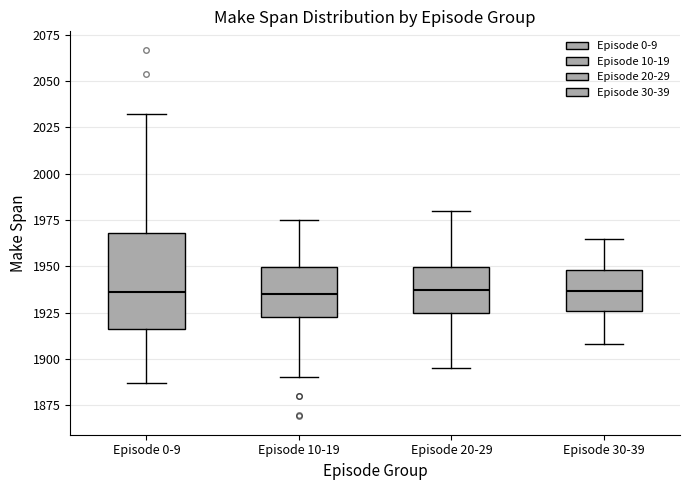

Reading left to right, read every box against the y-axis: the position of its median line, the range the box covers, and the ends of its whiskers. The values are not printed on the chart, so give them approximately, as read against the axis.

Episode 0-9: median 1935, box 1915 to 1970, whiskers 1885 to 2030
Episode 10-19: median 1935, box 1925 to 1950, whiskers 1890 to 1975
Episode 20-29: median 1940, box 1925 to 1950, whiskers 1895 to 1980
Episode 30-39: median 1935, box 1925 to 1950, whiskers 1910 to 1965